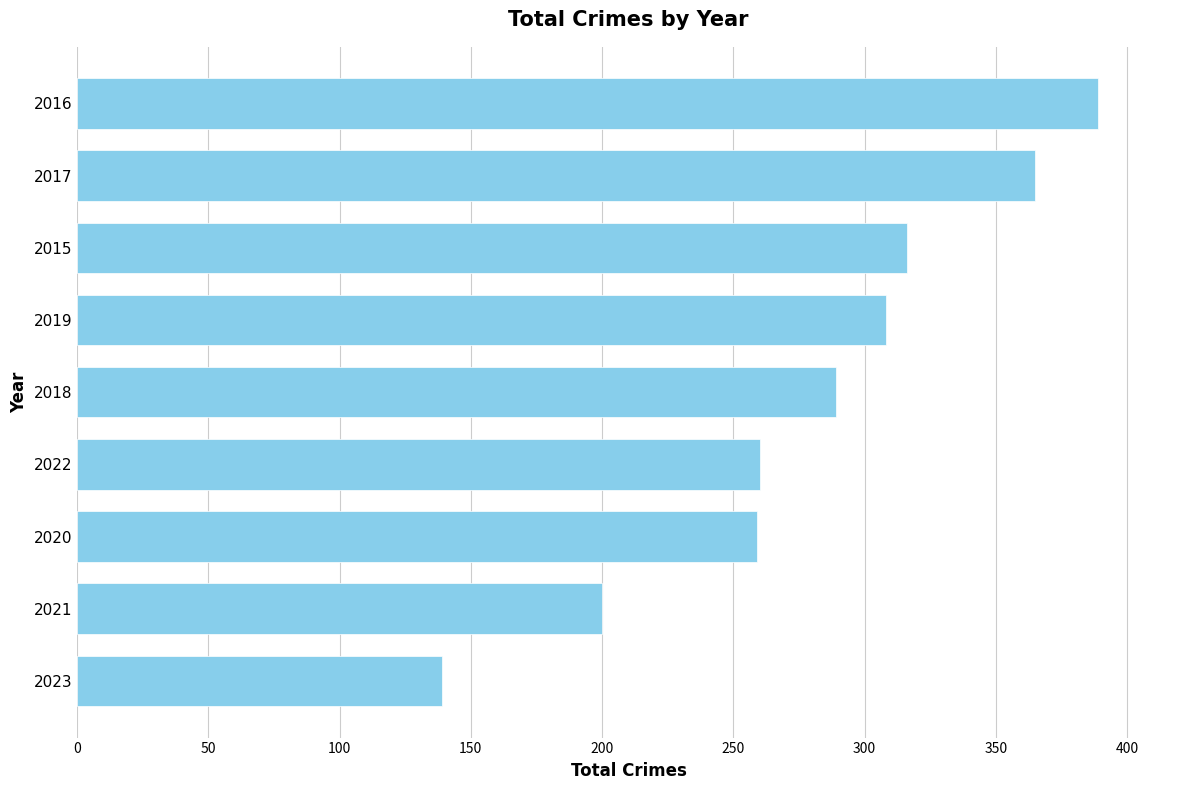

Which label corresponds to the largest value in the chart?

2016